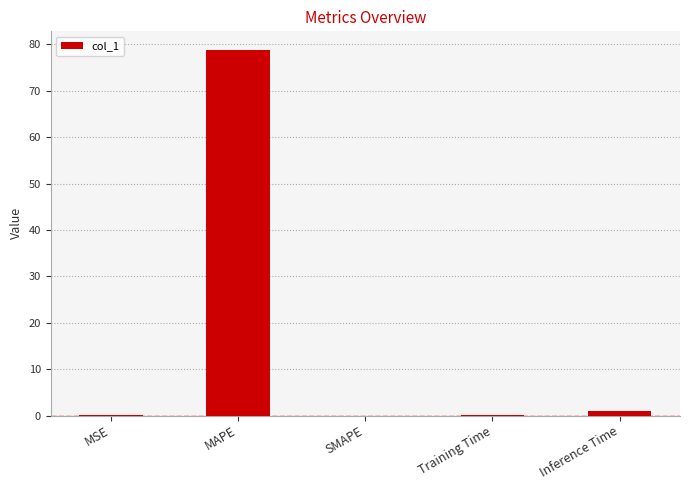

Between MAPE and SMAPE, which is larger?

MAPE